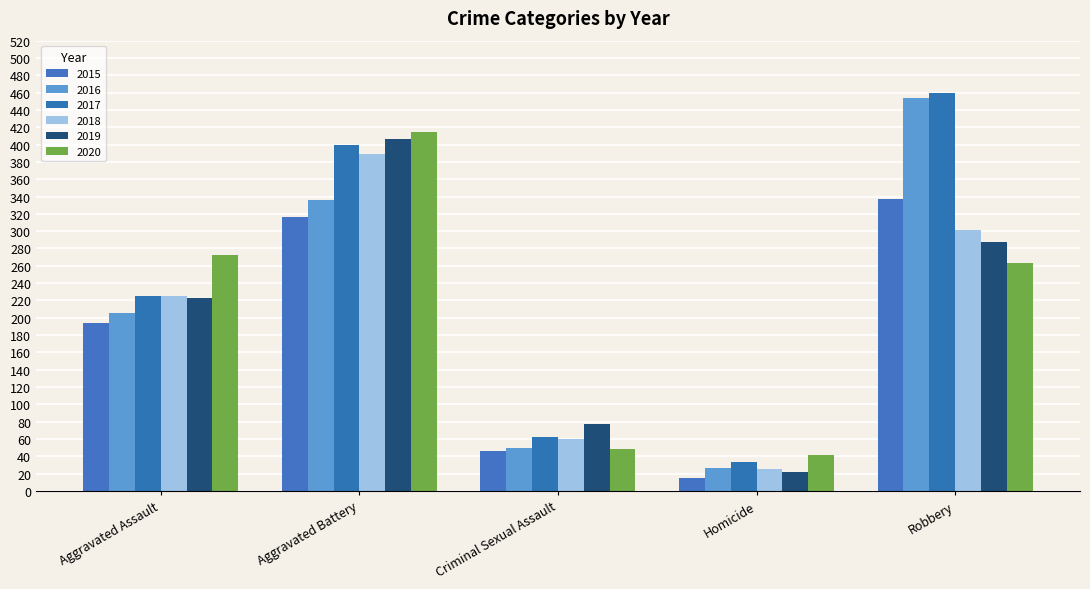

The 2019 series shows 60 at Robbery. True or false?

False